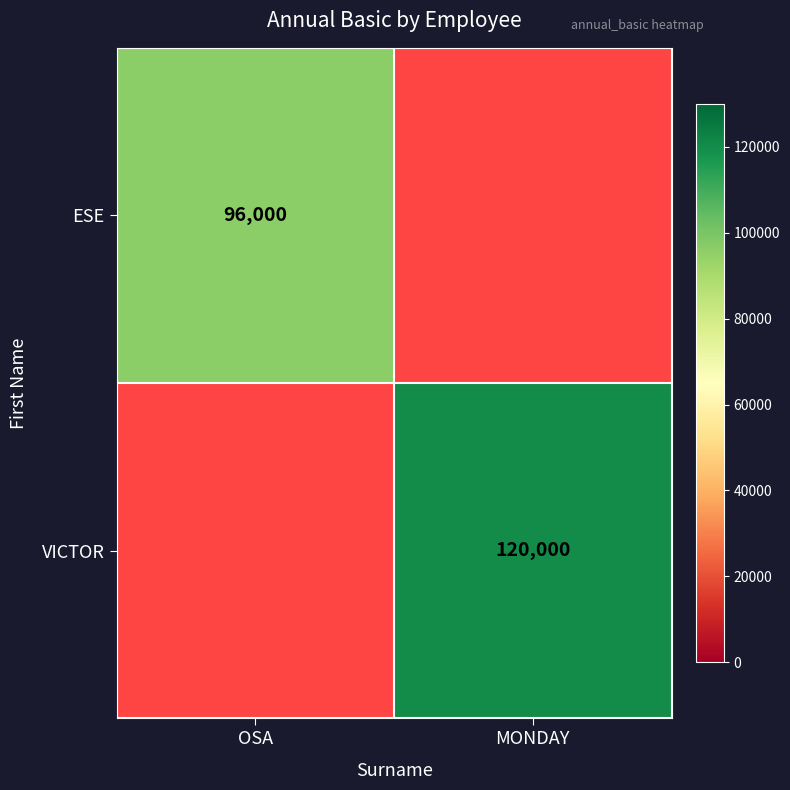

The VICTOR series shows 34282 at MONDAY. True or false?

False